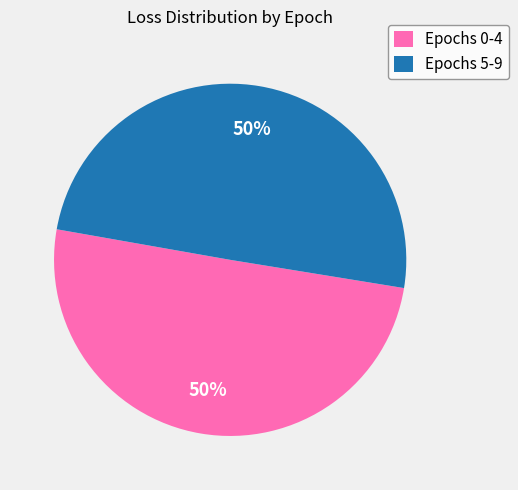

To the nearest percent, what is the average slice percentage?

50%